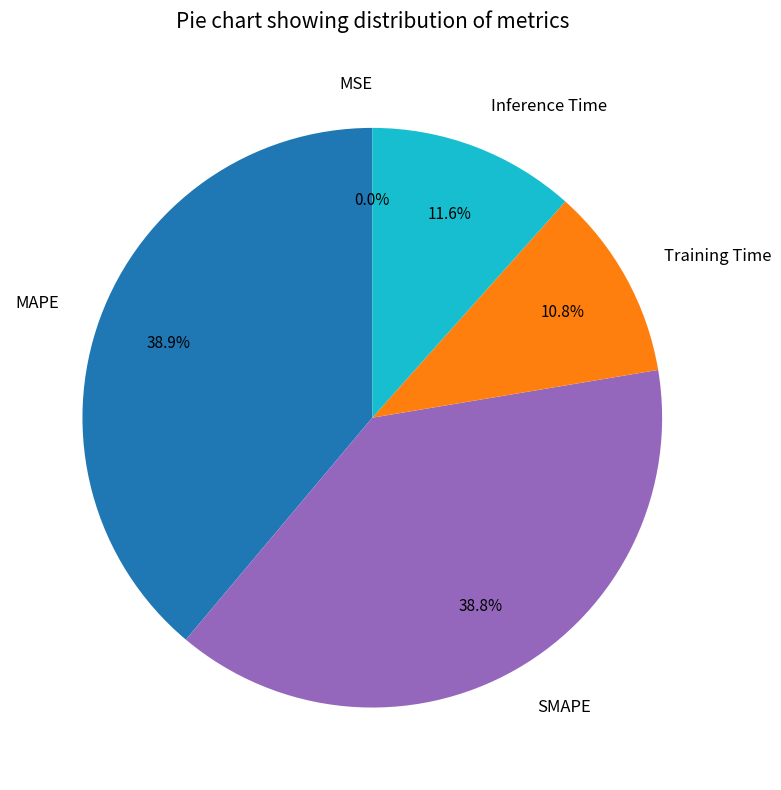

To the nearest percent, what is the difference between the largest and smallest slice percentages?

39%